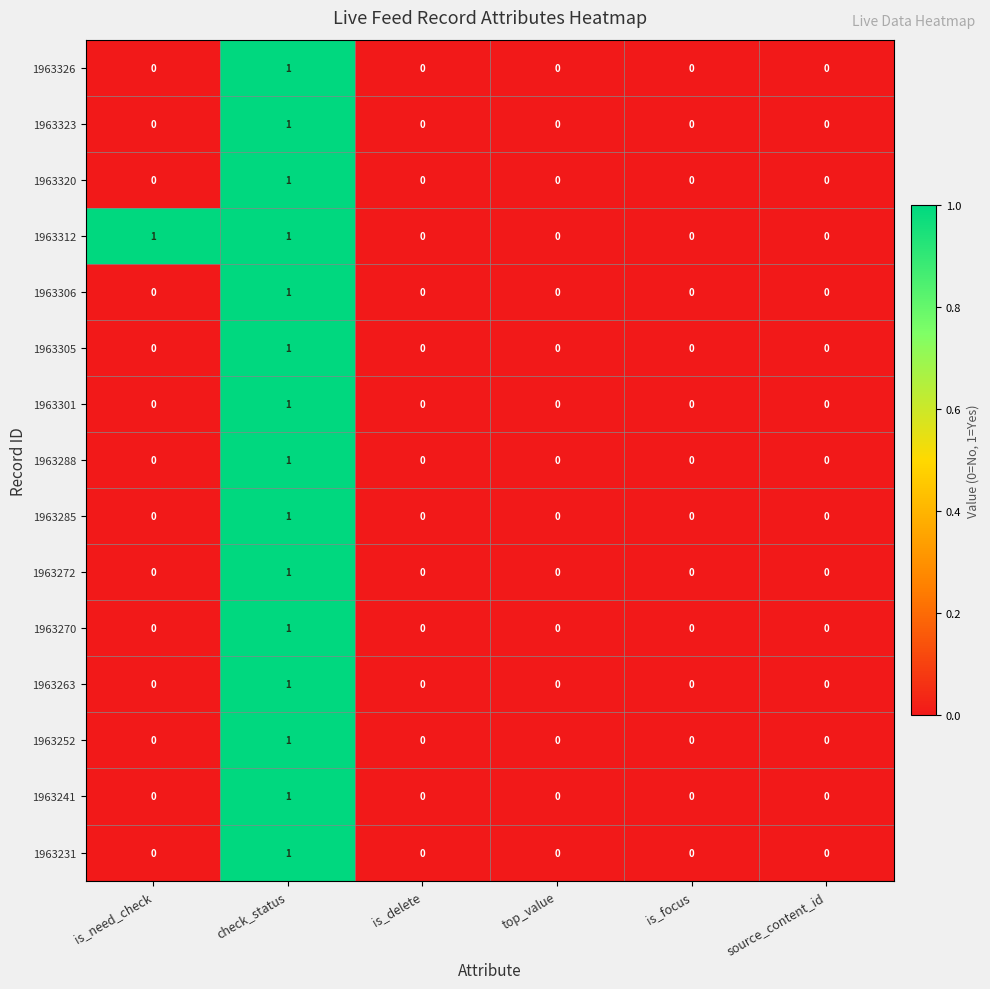

At which label does 1963305 reach its peak?

check_status